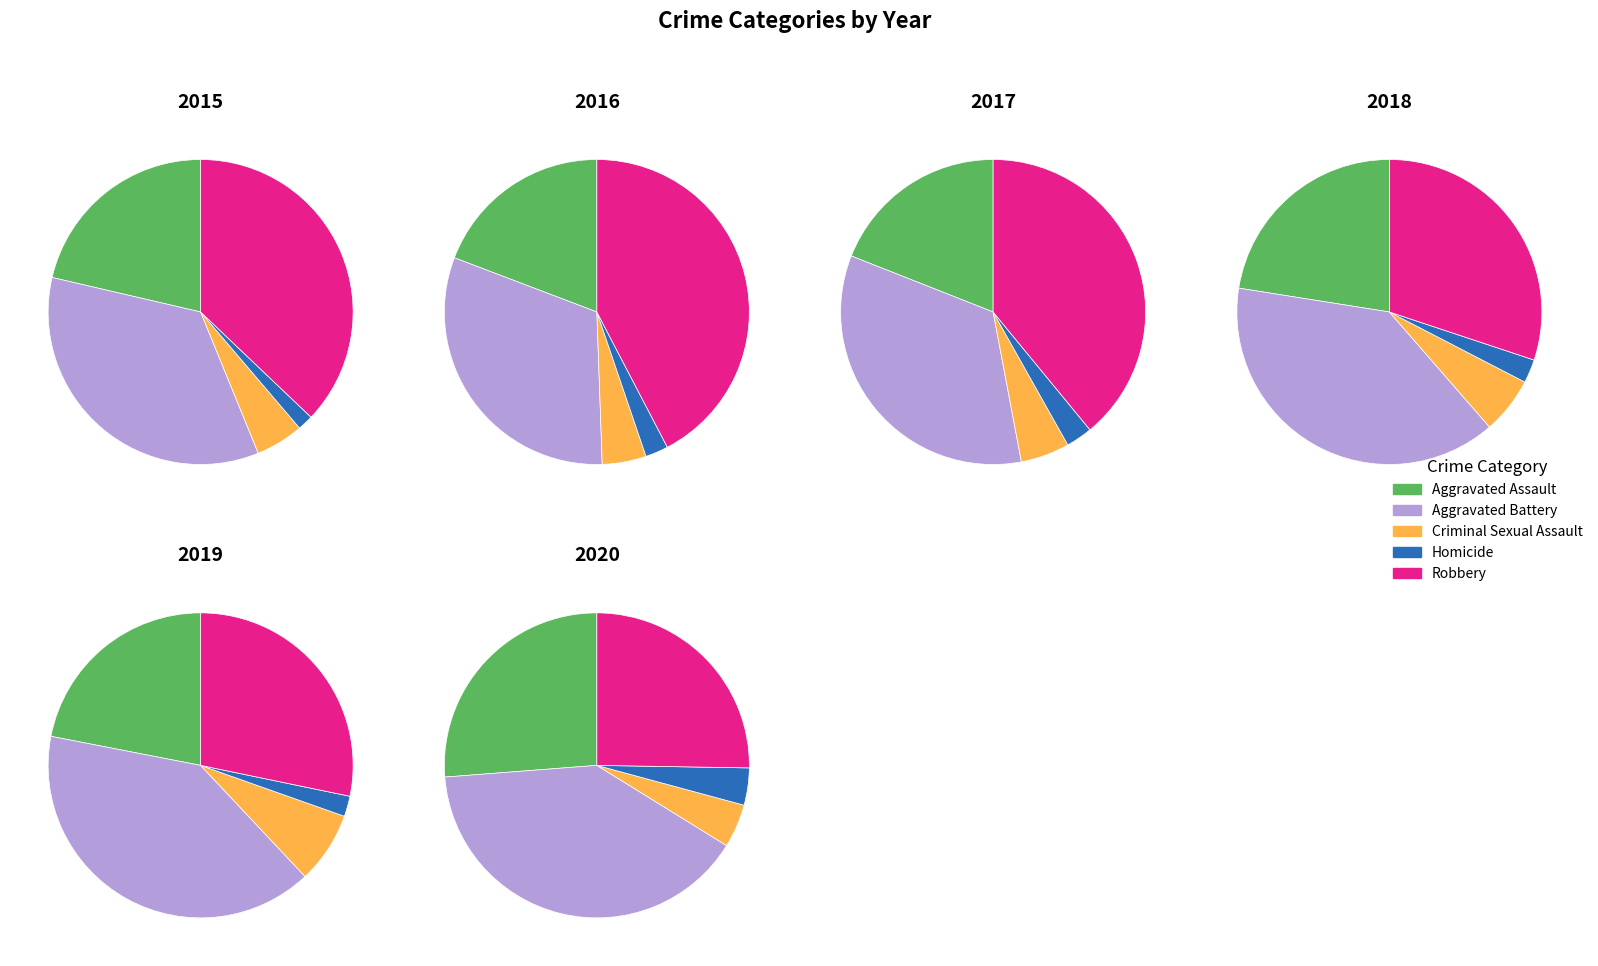

Rank the series by their maximum value, from lowest to highest.

Homicide, Criminal Sexual Assault, Aggravated Assault, Robbery, Aggravated Battery